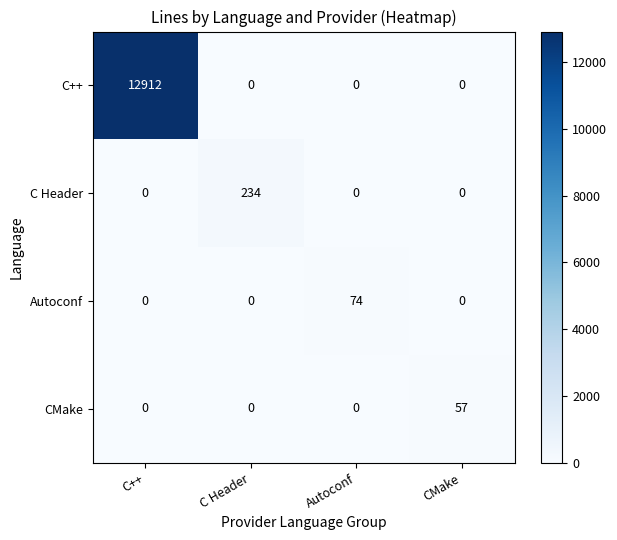

List the series in order of their peak value, lowest first.

CMake, Autoconf, C Header, C++